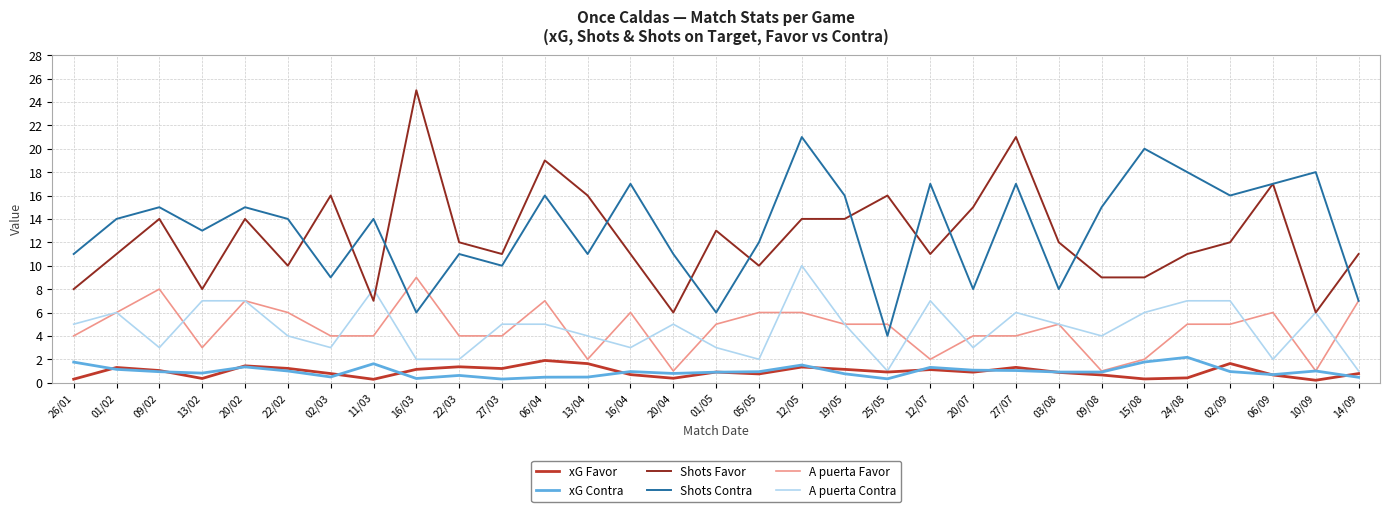

How many lines are shown in the chart?

6